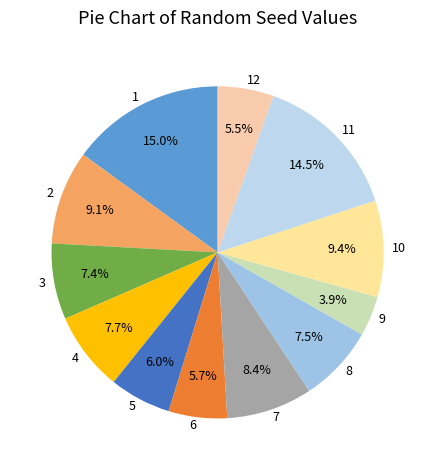

Count the number of slices in the pie.

12